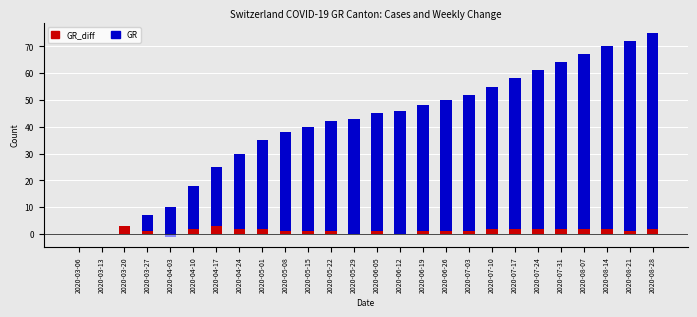

Rank the categories by GR value from lowest to highest.

2020-03-06, 2020-03-13, 2020-03-20, 2020-03-27, 2020-04-03, 2020-04-10, 2020-04-17, 2020-04-24, 2020-05-01, 2020-05-08, 2020-05-15, 2020-05-22, 2020-05-29, 2020-06-05, 2020-06-12, 2020-06-19, 2020-06-26, 2020-07-03, 2020-07-10, 2020-07-17, 2020-07-24, 2020-07-31, 2020-08-07, 2020-08-14, 2020-08-21, 2020-08-28